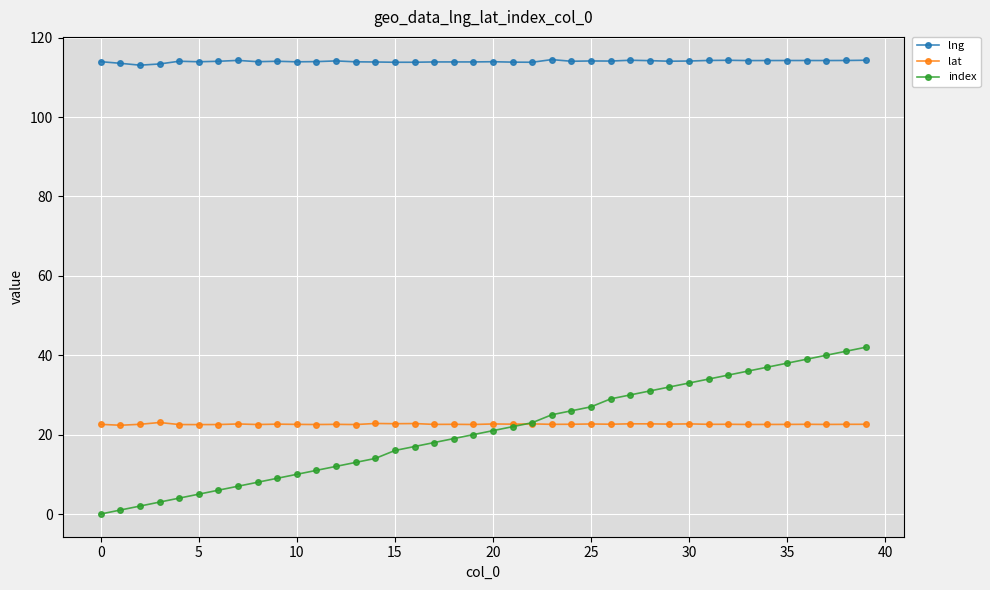

True or false: lat has more than 1 interior local peaks.

True